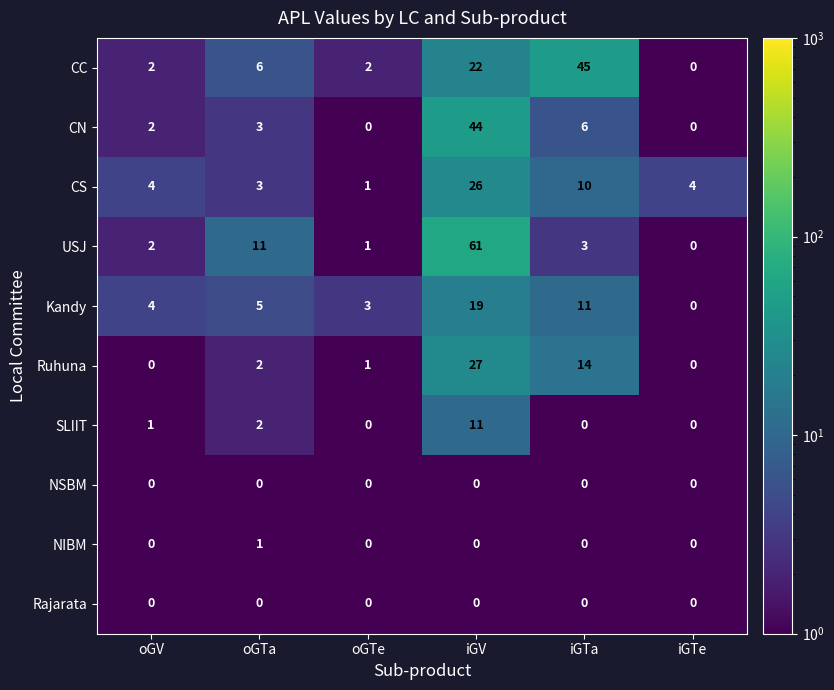

Which series has the largest total across all categories?

USJ